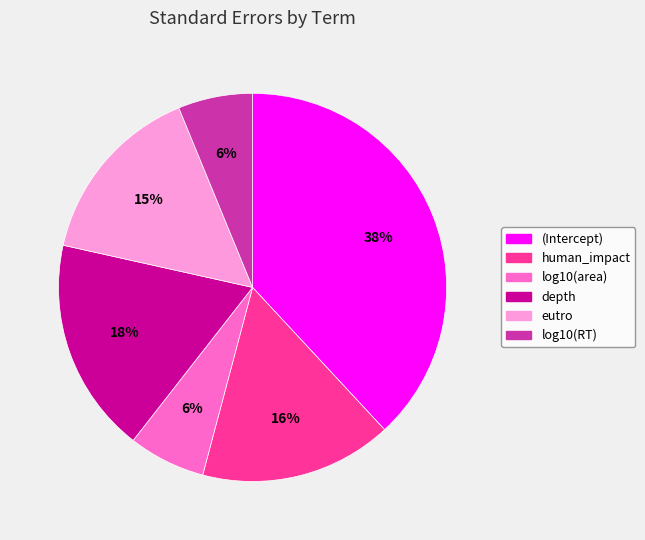

True or false: log10(RT) accounts for 21% of the total.

False